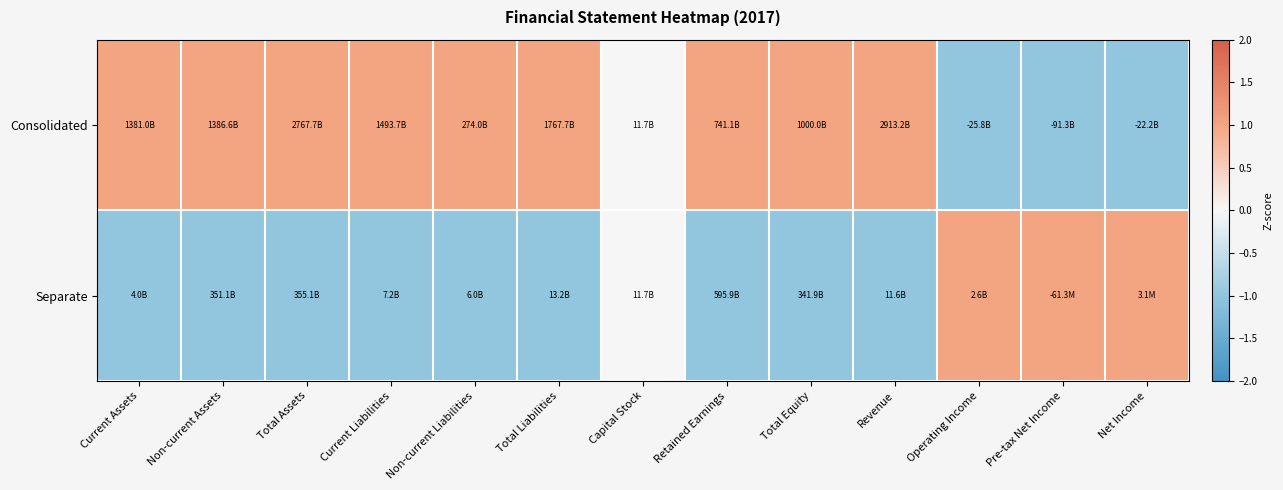

At which category does the chart reach its peak across all series?

Current Assets